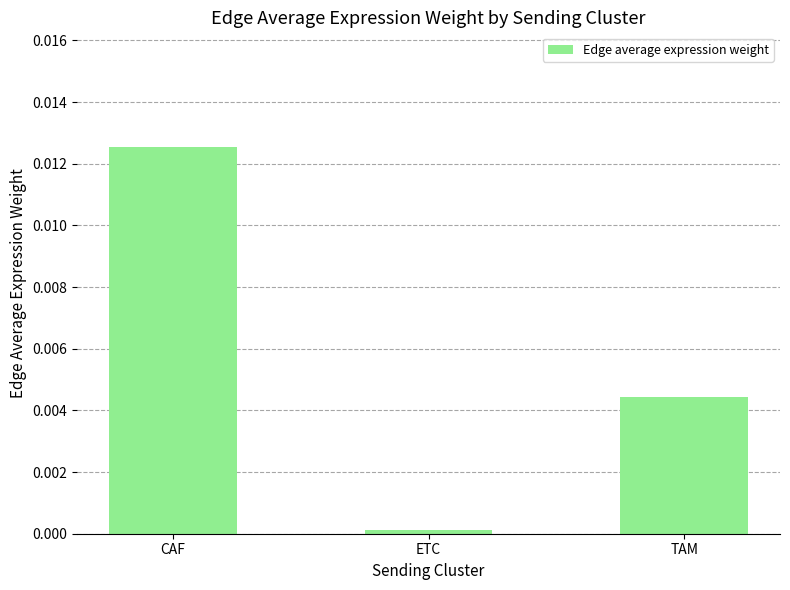

What position from the left is TAM?

3